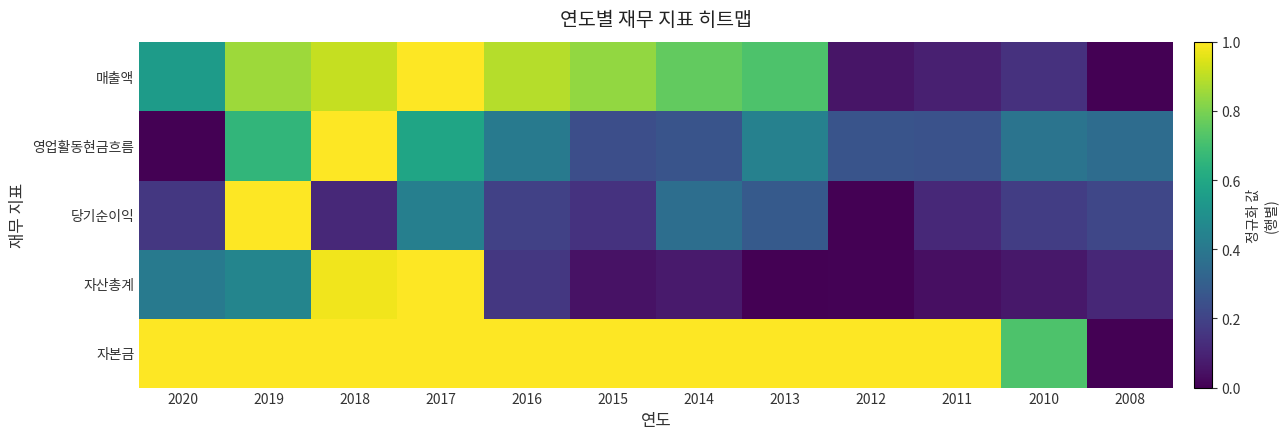

At which category is the sum across all series the highest?

2017